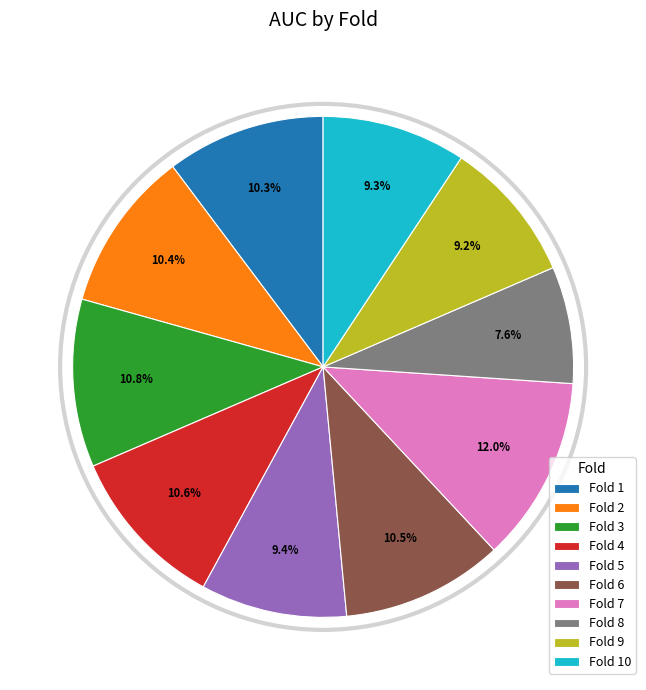

To the nearest percent, what percentage of the pie is Fold 1?

10%